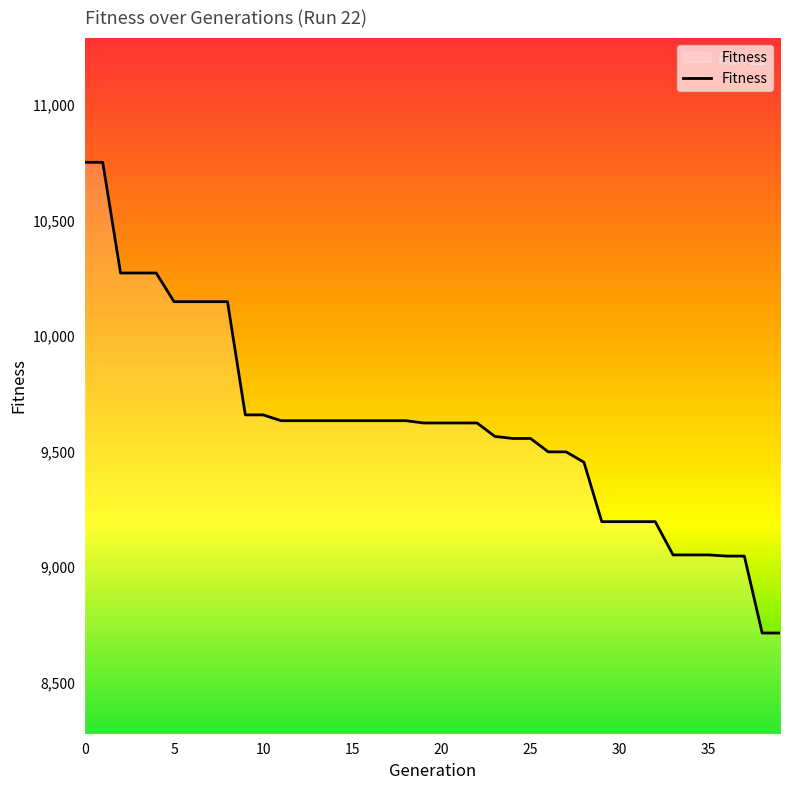

What is the greatest value displayed?

10752